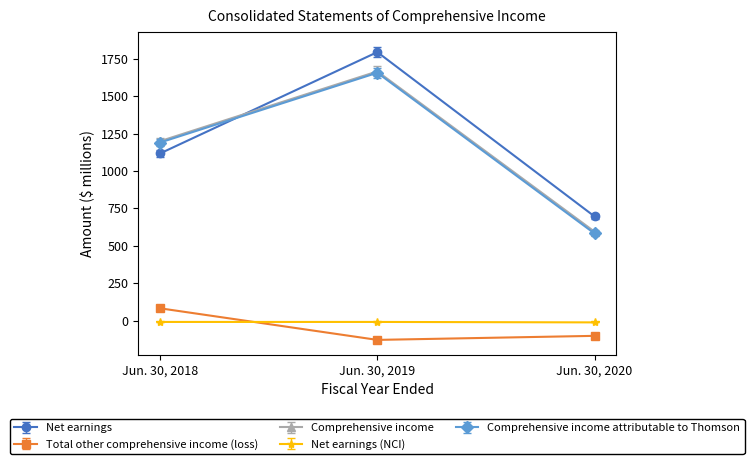

True or false: Net earnings has a value of 1191.5 at Jun. 30, 2019.

False